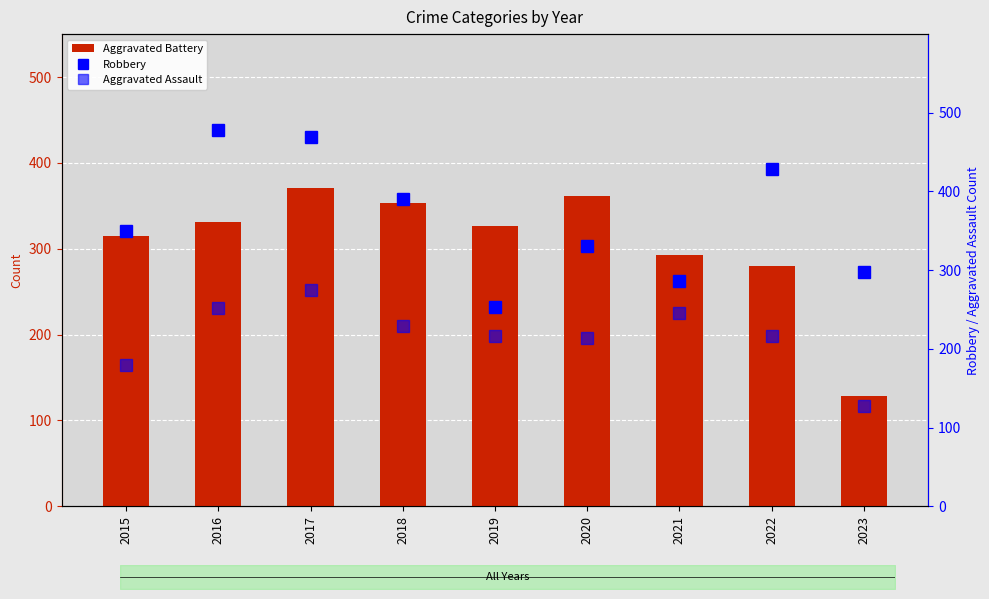

Count the number of categories in the chart.

9